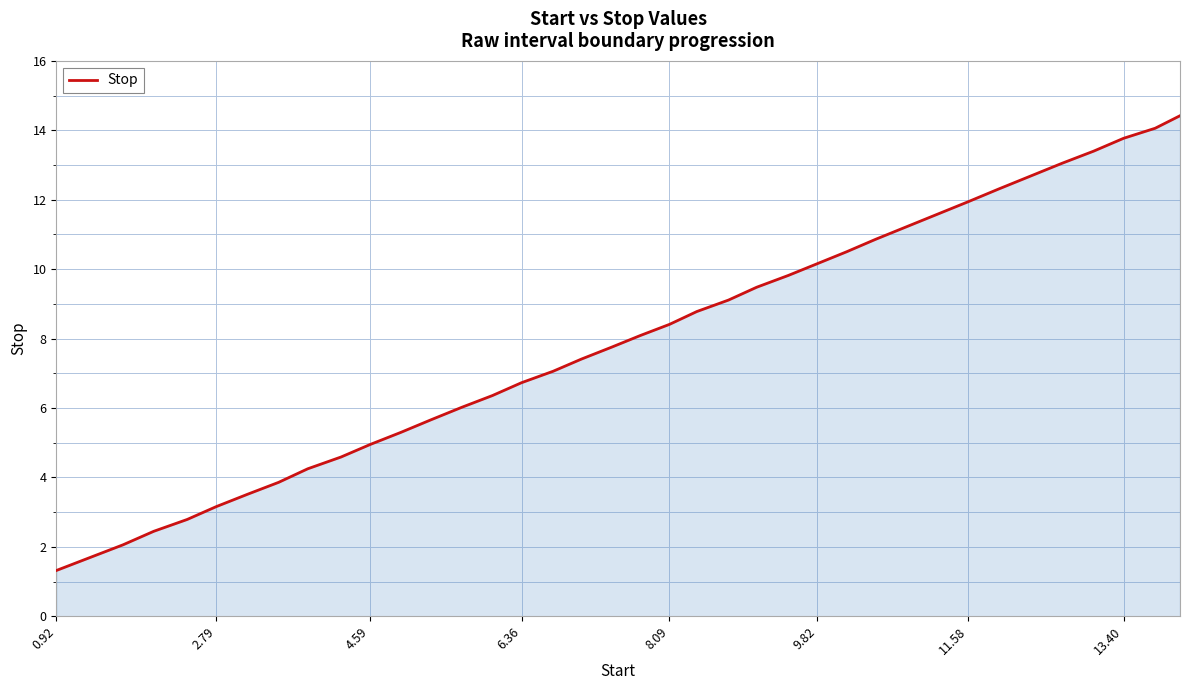

What is the difference between the maximum and minimum values?

13.1